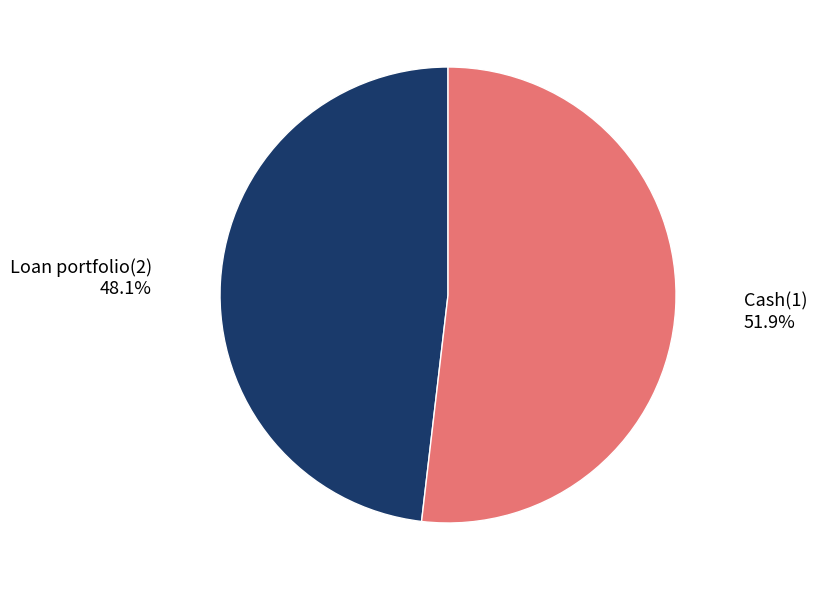

Is there a majority slice in this chart?

Yes